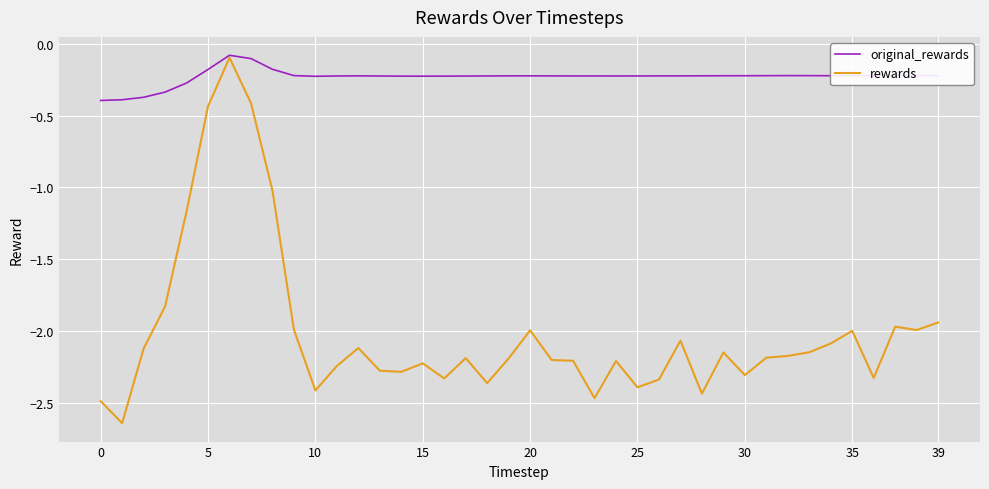

Which series has the largest total across all categories?

original_rewards